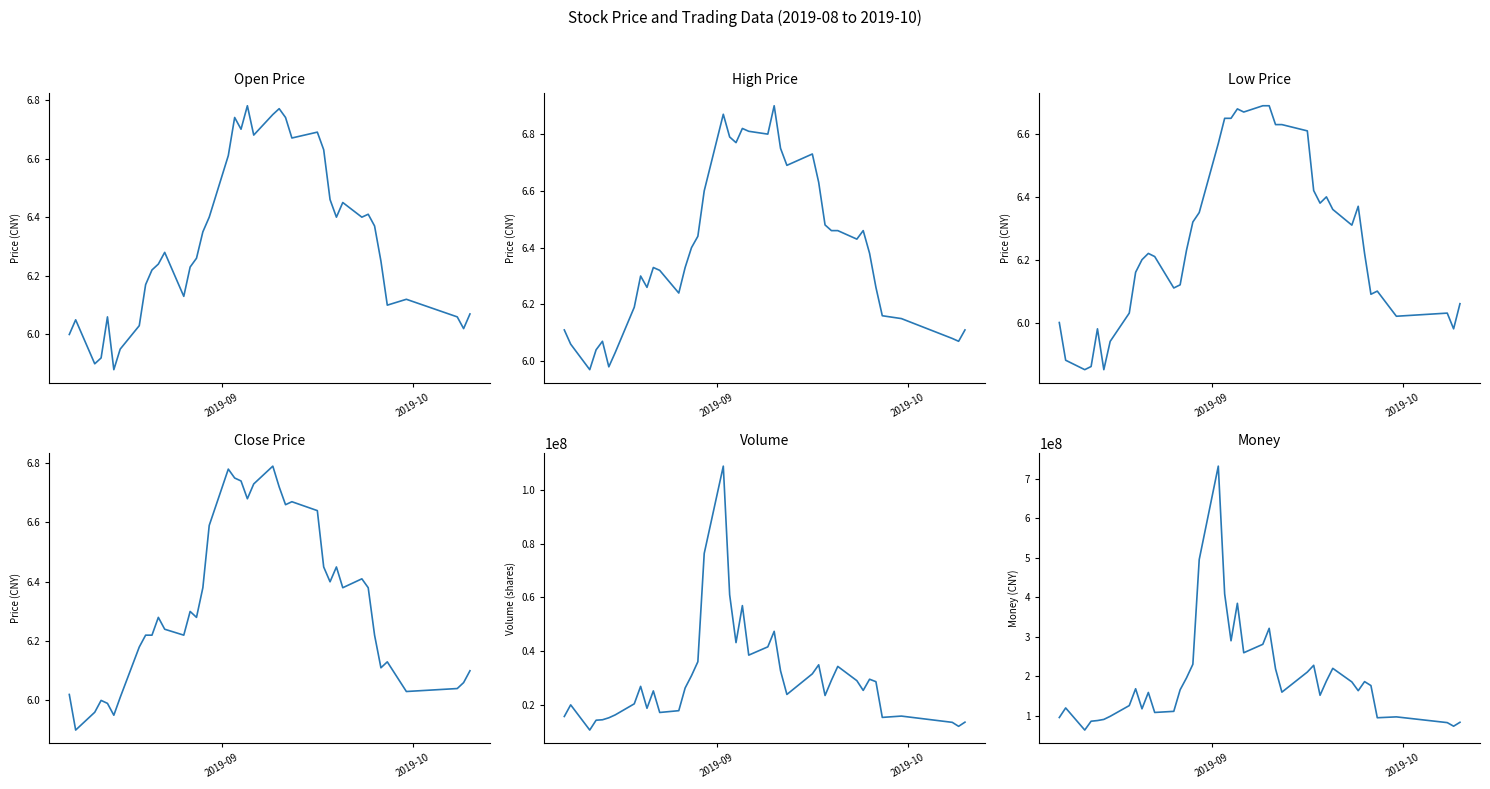

Which series has the largest range (max minus min)?

money